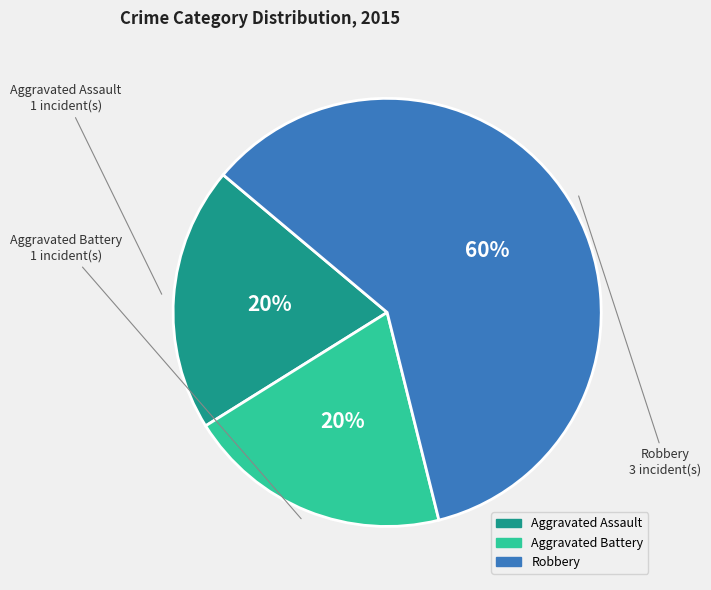

Which slice is the largest?

Robbery